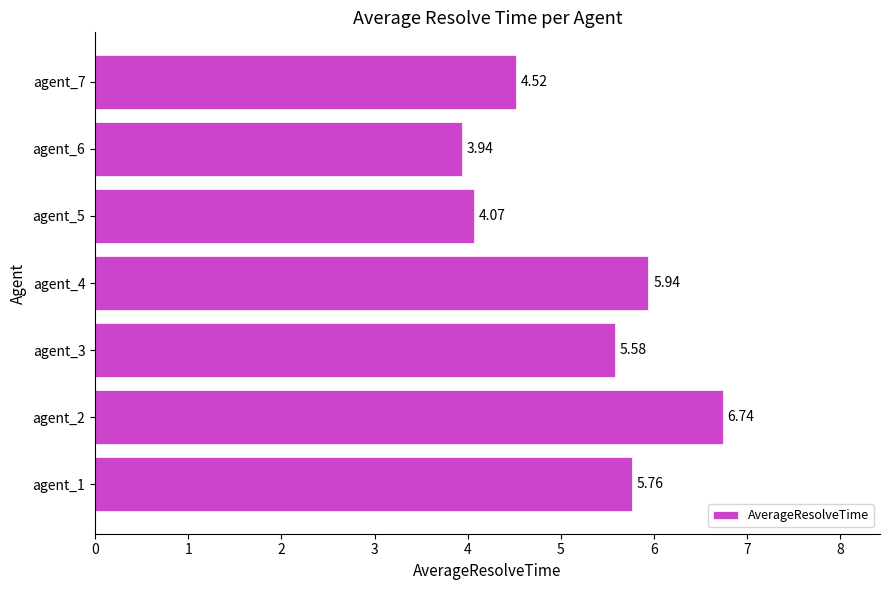

How many data points are above 5?

4